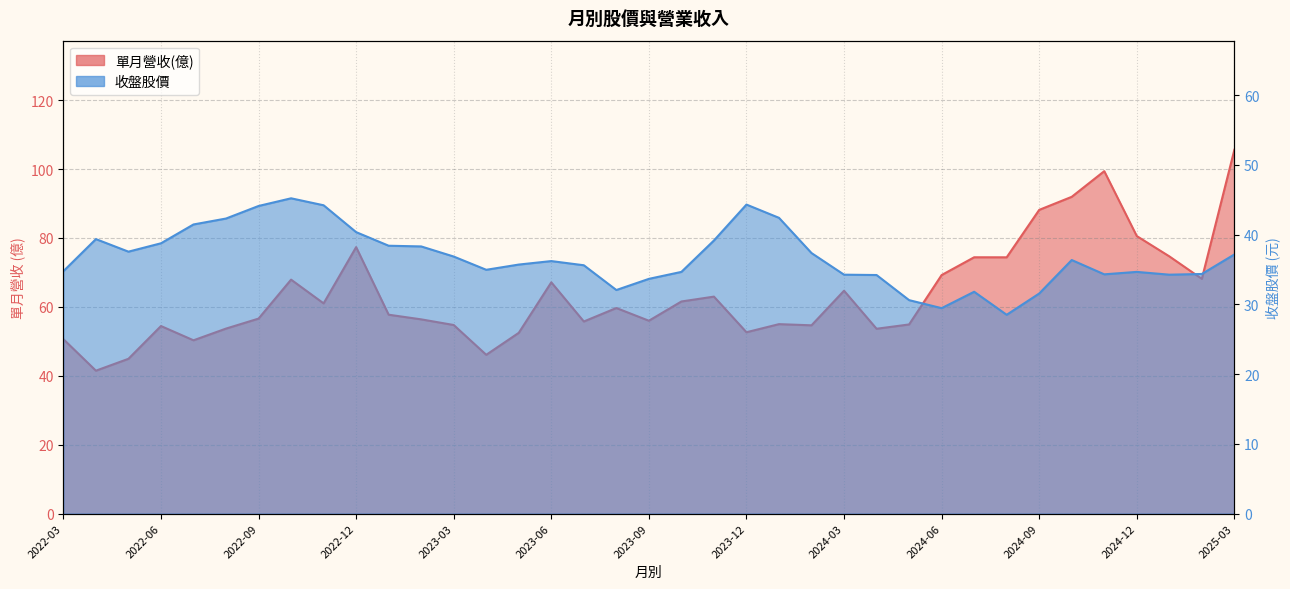

The 單月營收(億) series shows 16.0 at 2024-07. True or false?

False